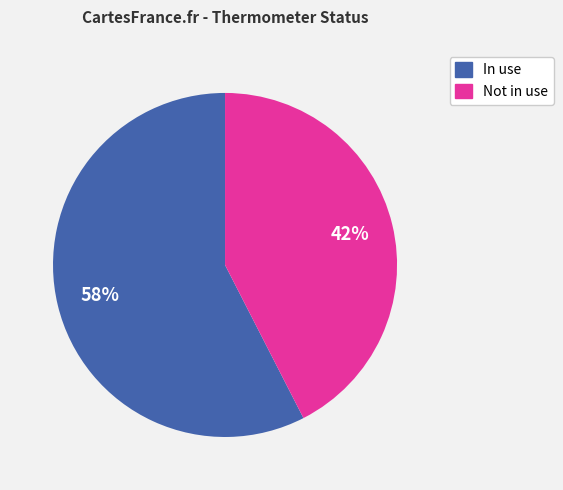

Does In use represent more than half of the total?

Yes